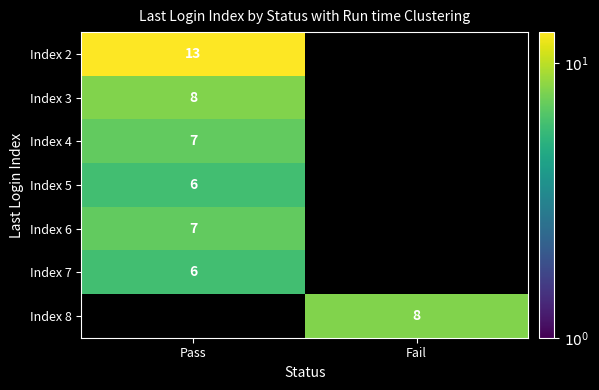

The Index 3 series shows 12 at Pass. True or false?

False